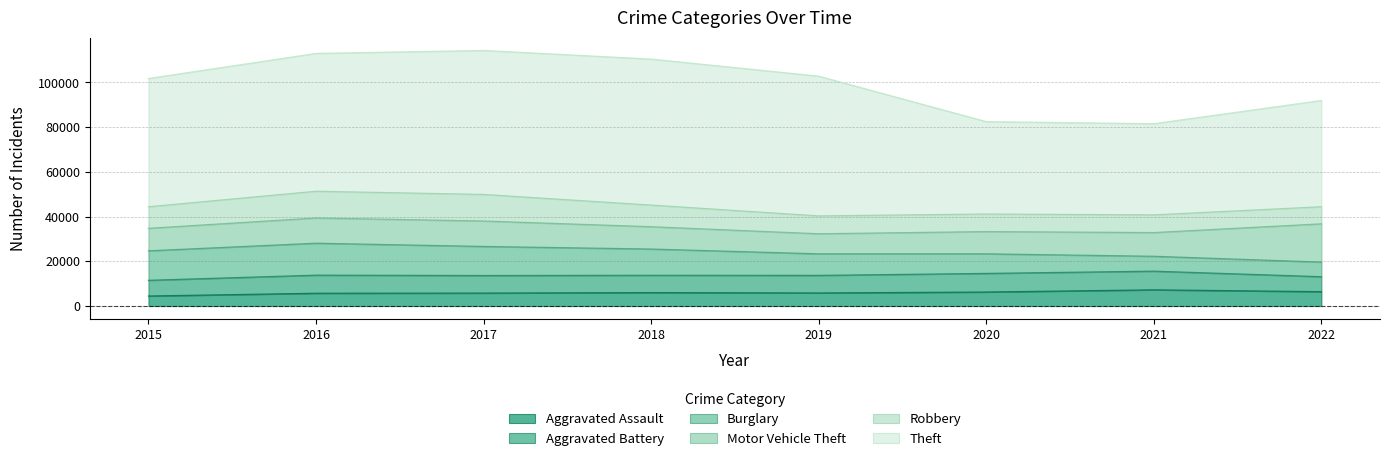

Does the chart have visible grid lines?

Yes